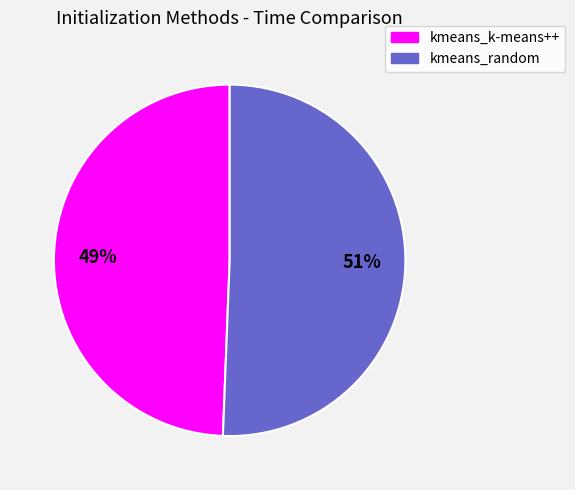

Is it true that kmeans_random is 51% of the pie?

True